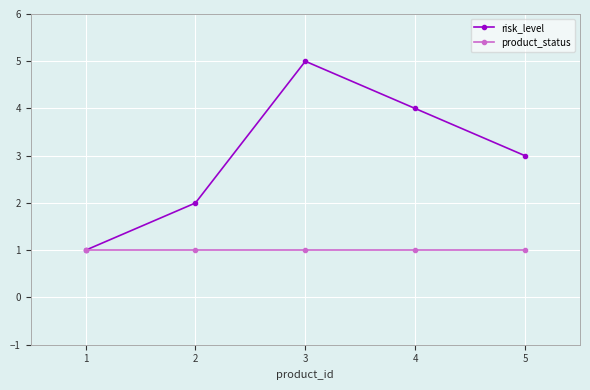

True or false: risk_level has a value of 3 at 5.

True